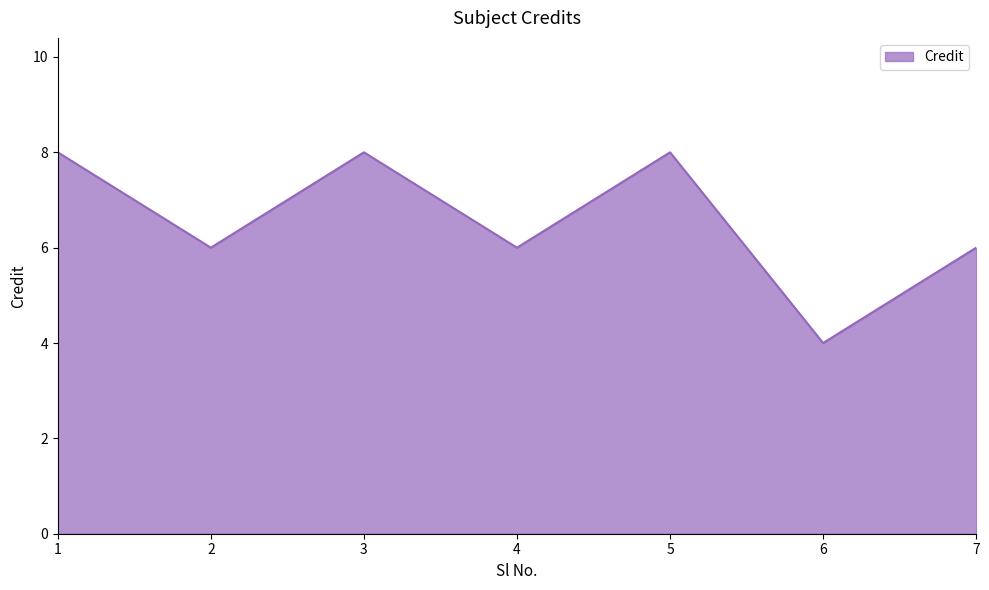

Count the values in the range 6 to 8.

6